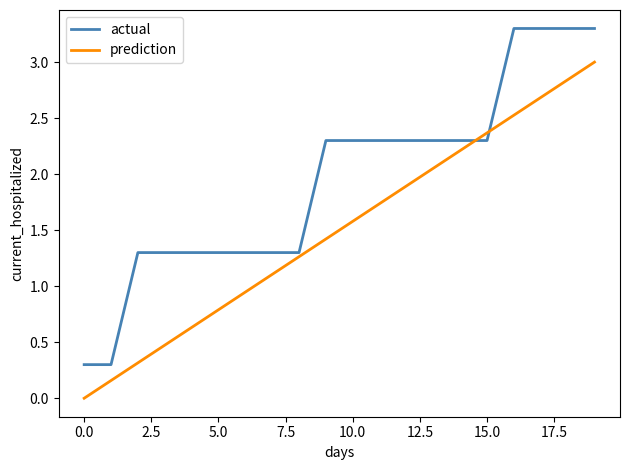

How many values in prediction are above zero?

19